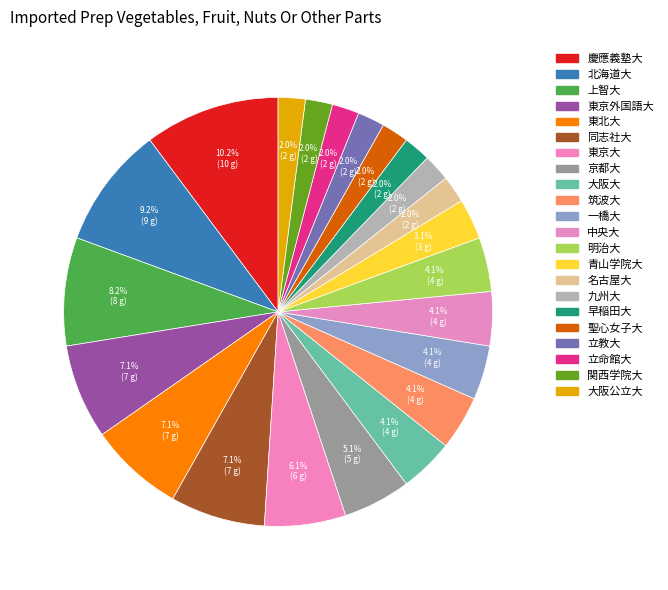

How many slices are in this pie chart?

22